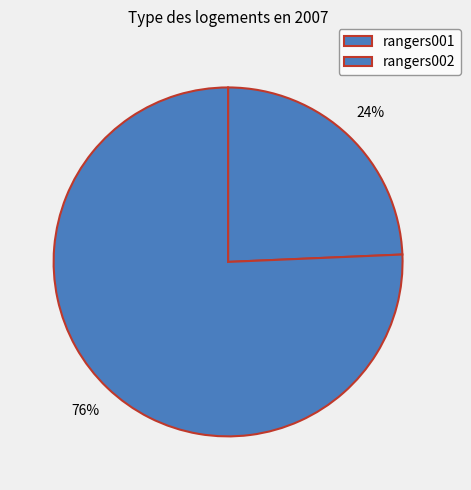

Combined, do rangers001 and rangers002 account for over 50%?

Yes